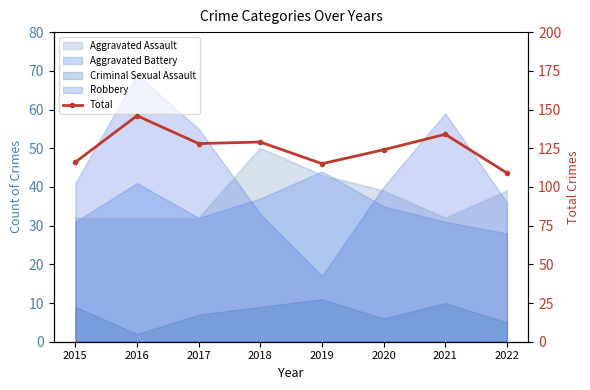

What is the difference between the second highest and second lowest values?

19